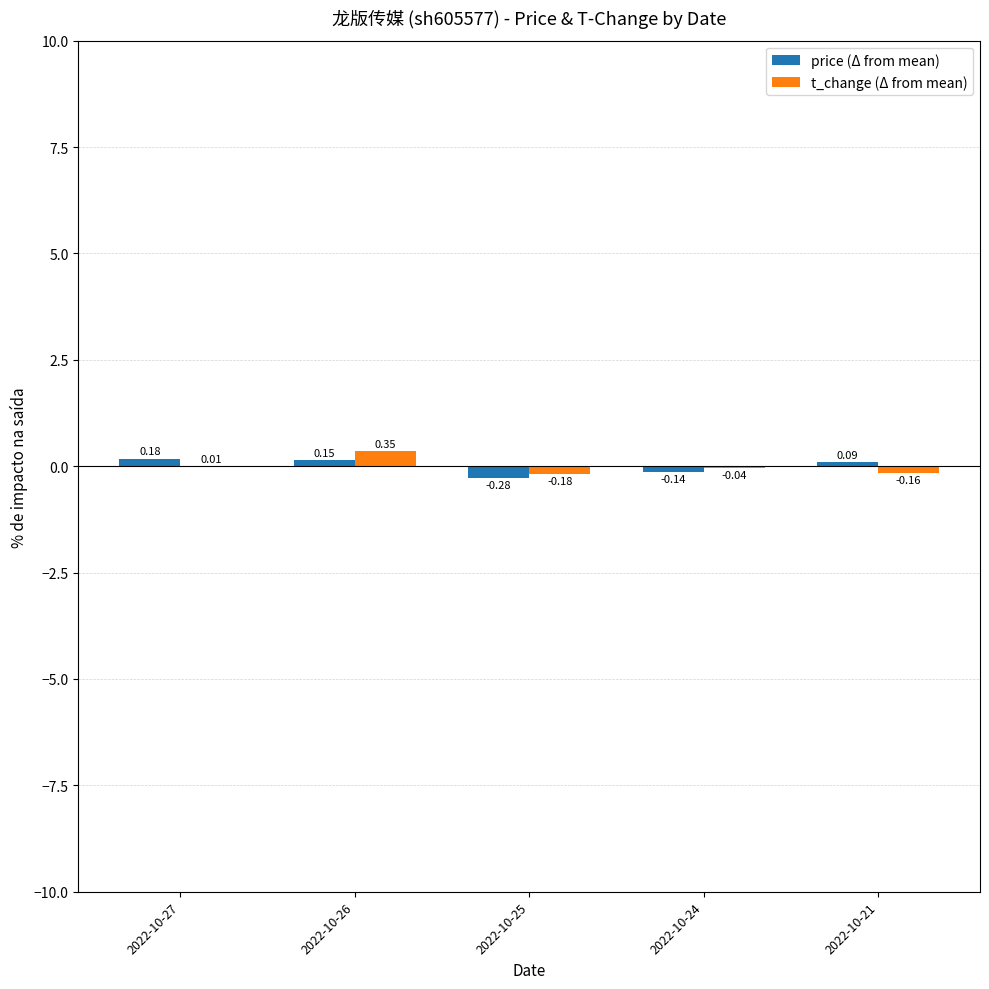

At which category is the sum across all series the highest?

2022-10-26